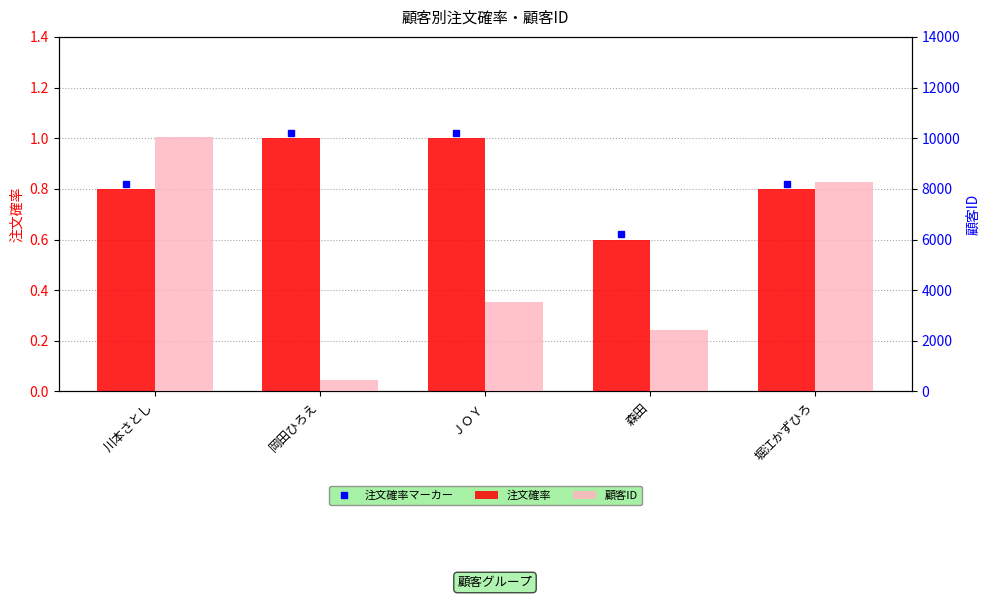

Rank the categories by 注文確率 value from highest to lowest.

岡田ひろえ, ＪＯＹ, 川本さとし, 堀江かずひろ, 森田